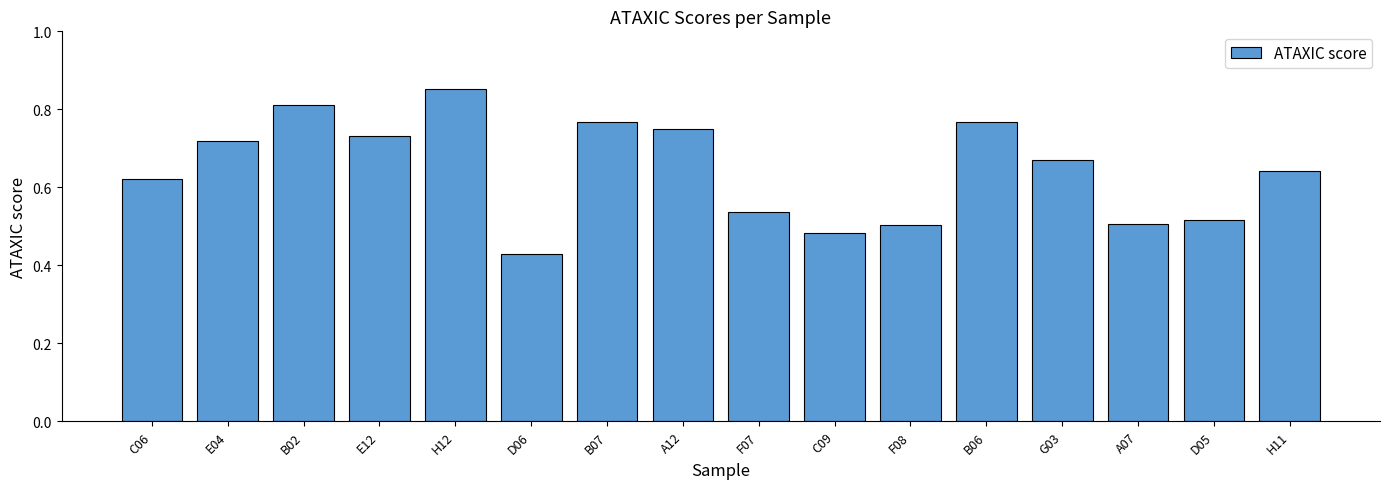

How many series are shown in this chart?

1